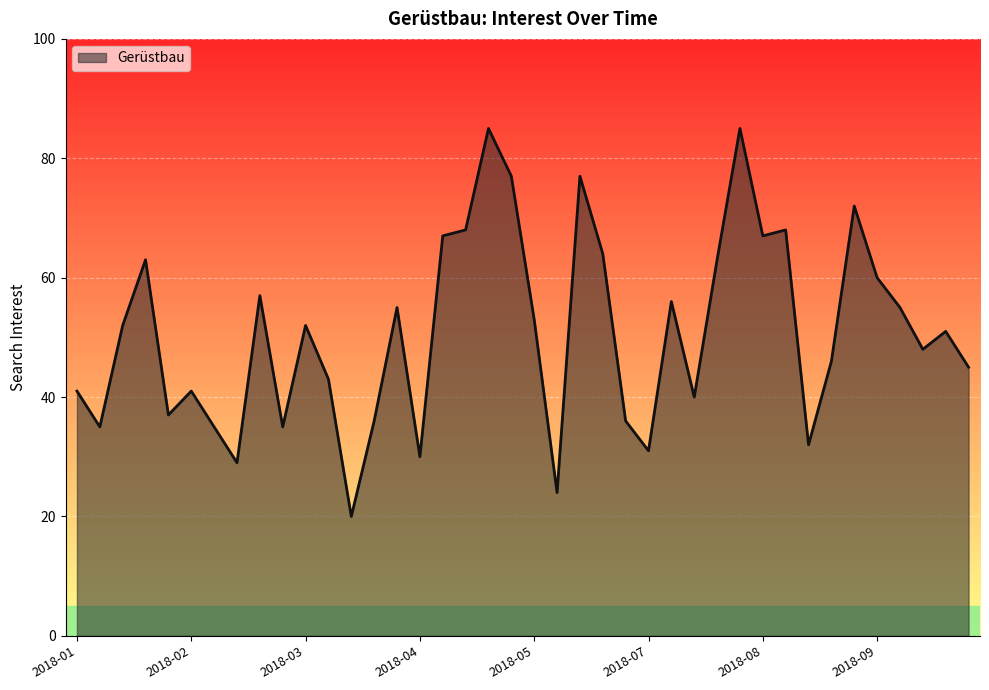

What is the greatest value displayed?

85